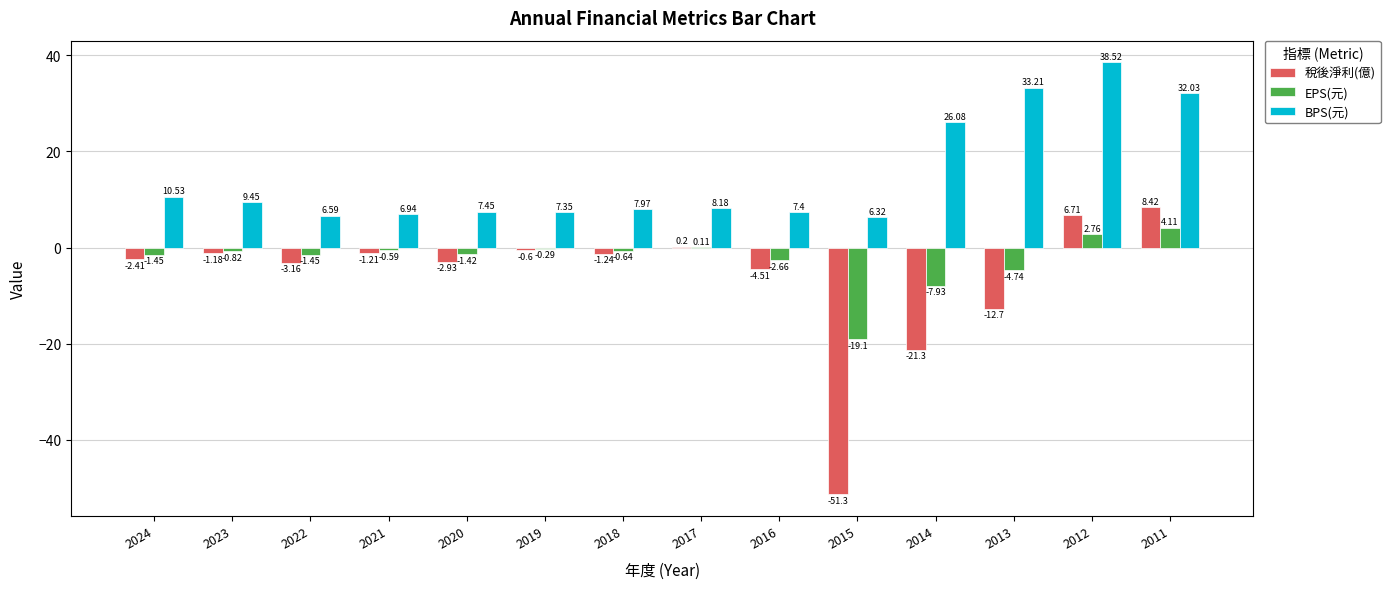

What is the sum of all BPS(元) values?

208.0